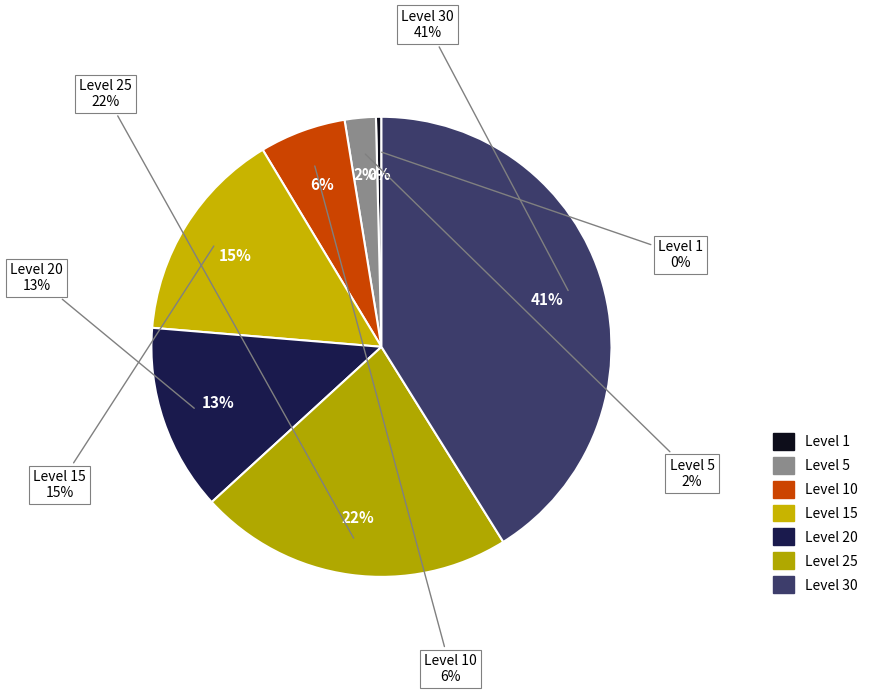

Which has a higher value, Level 20 or Level 1?

Level 20